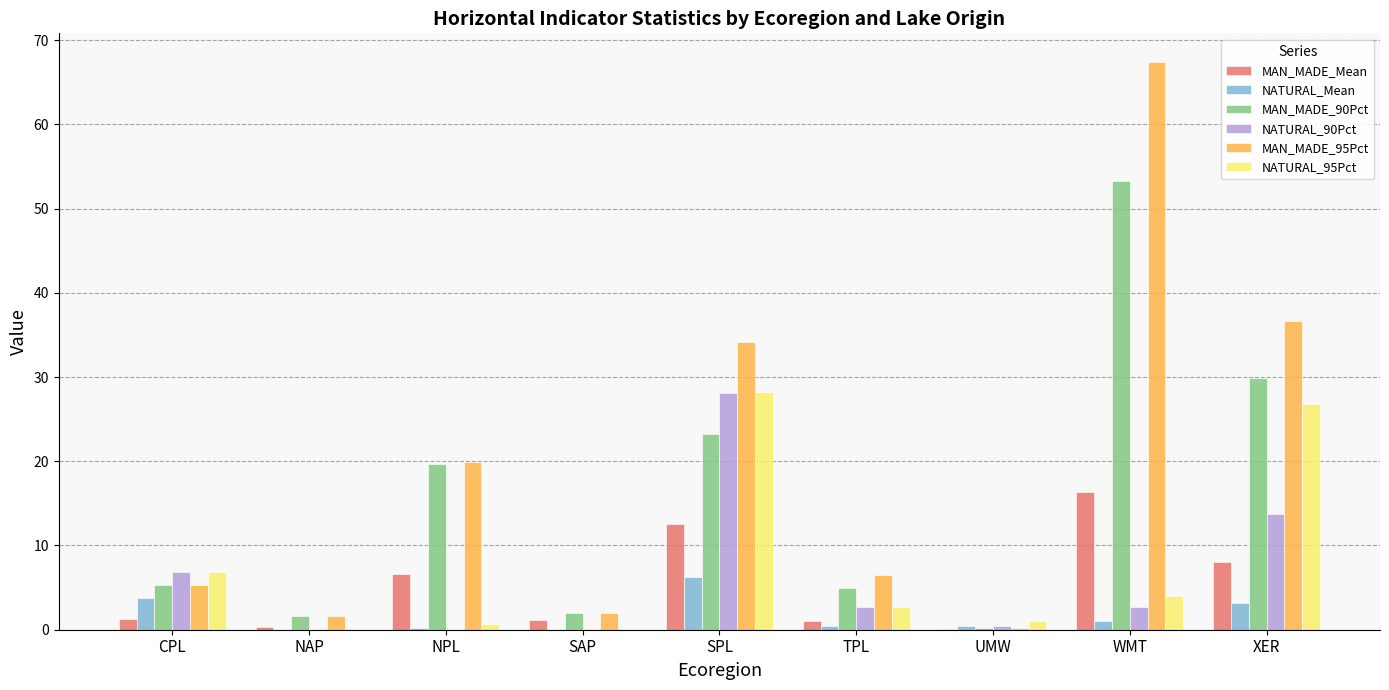

What is the sum of all NATURAL_95Pct values?

70.4